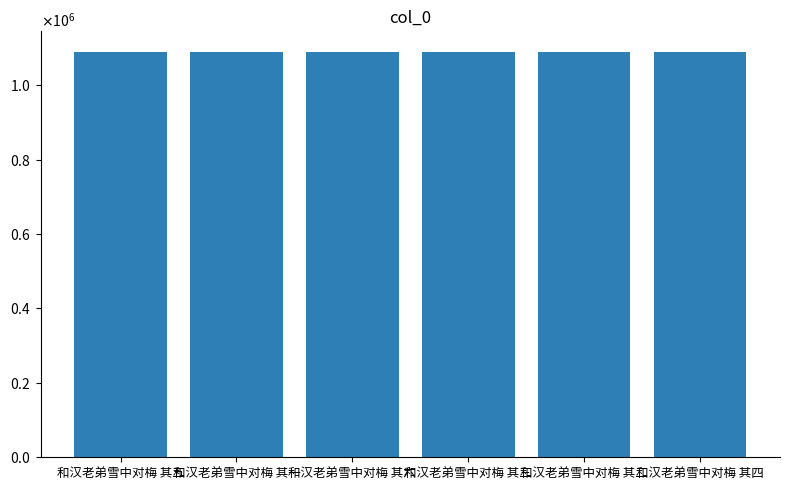

The chart shows a value of 1090537 at 和汉老弟雪中对梅 其二. True or false?

True